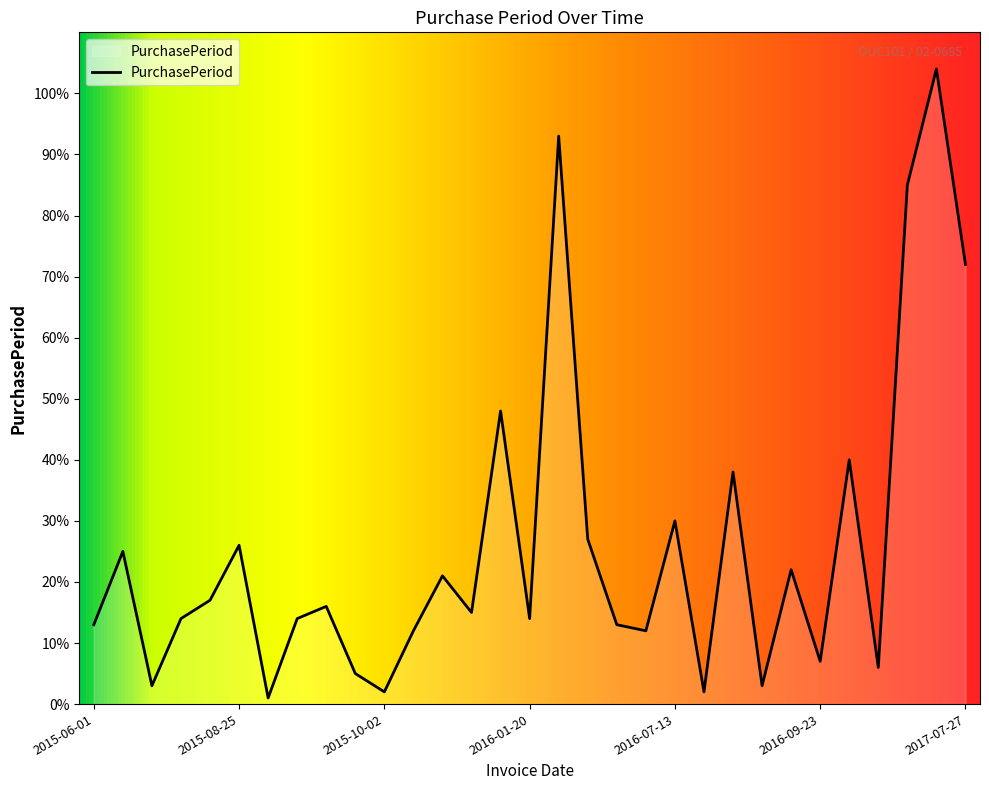

What is the difference between the maximum and minimum values?

103